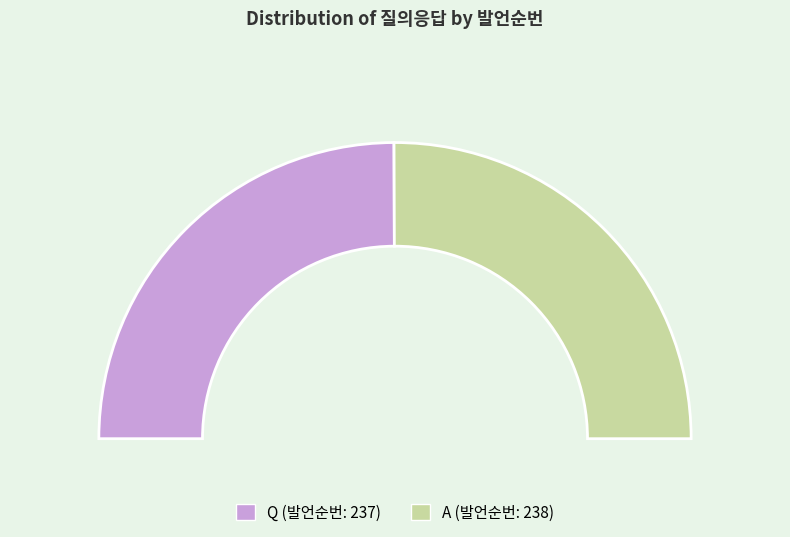

Rank the categories by value from lowest to highest.

Q, A